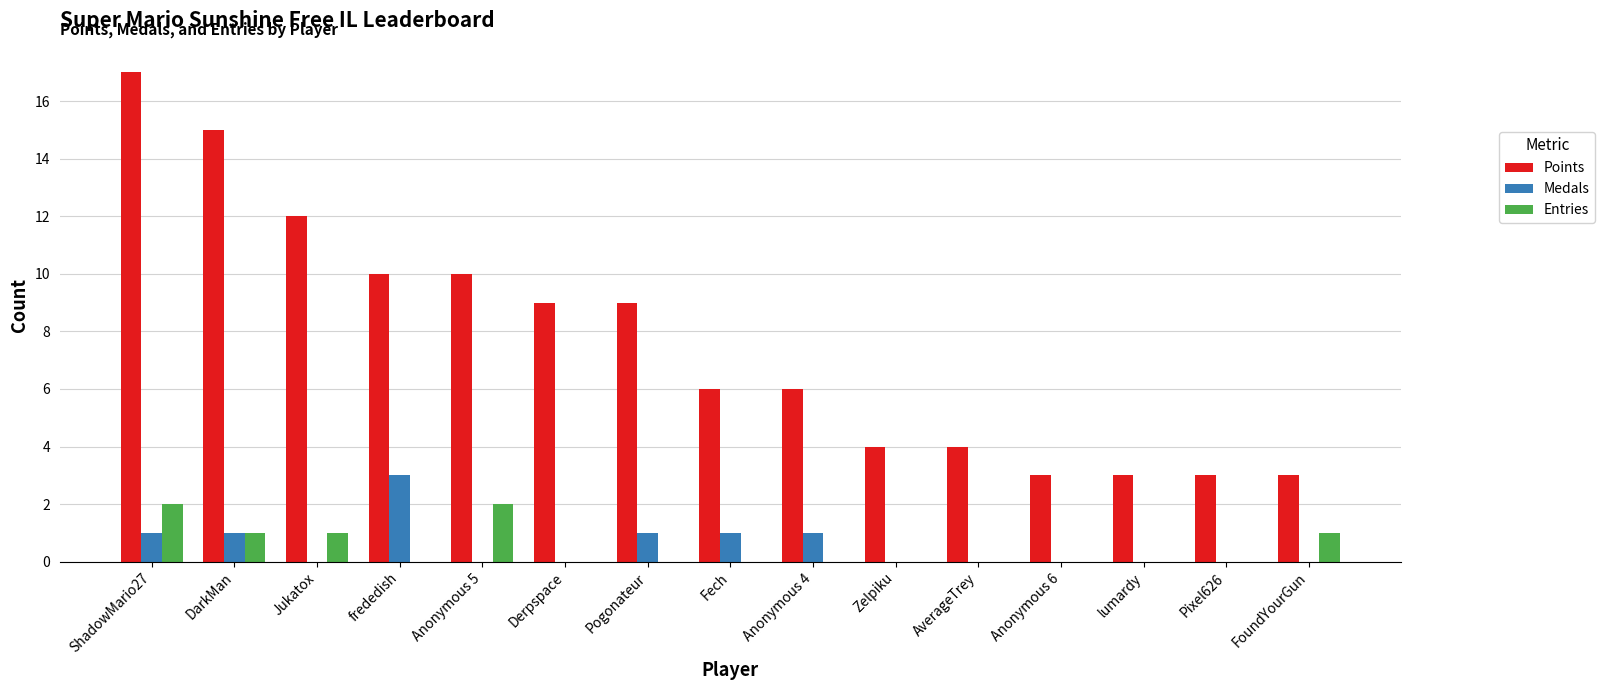

Which series has the widest spread of values?

Points